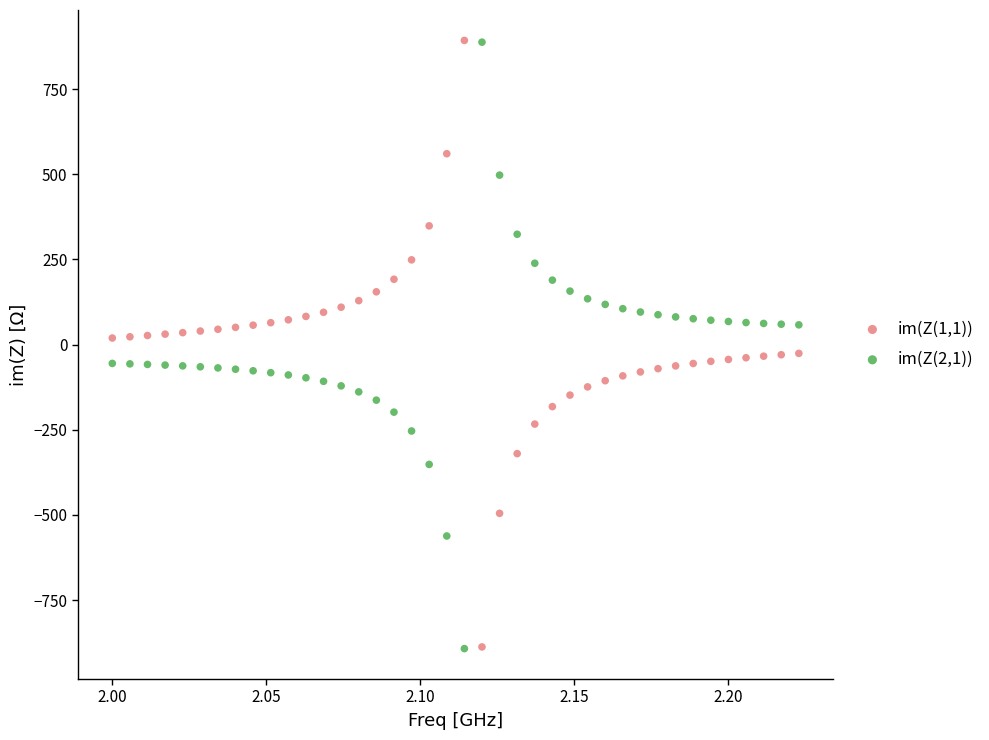

Across all data points, what is the range of Y values (max minus min)?

1785.2